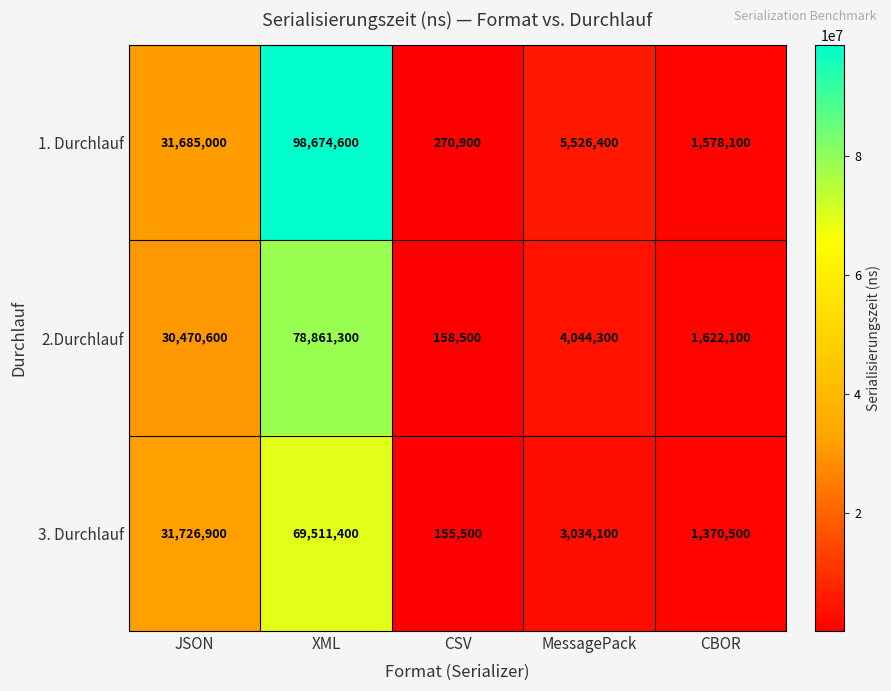

The 3. Durchlauf series shows 3034100 at MessagePack. True or false?

True